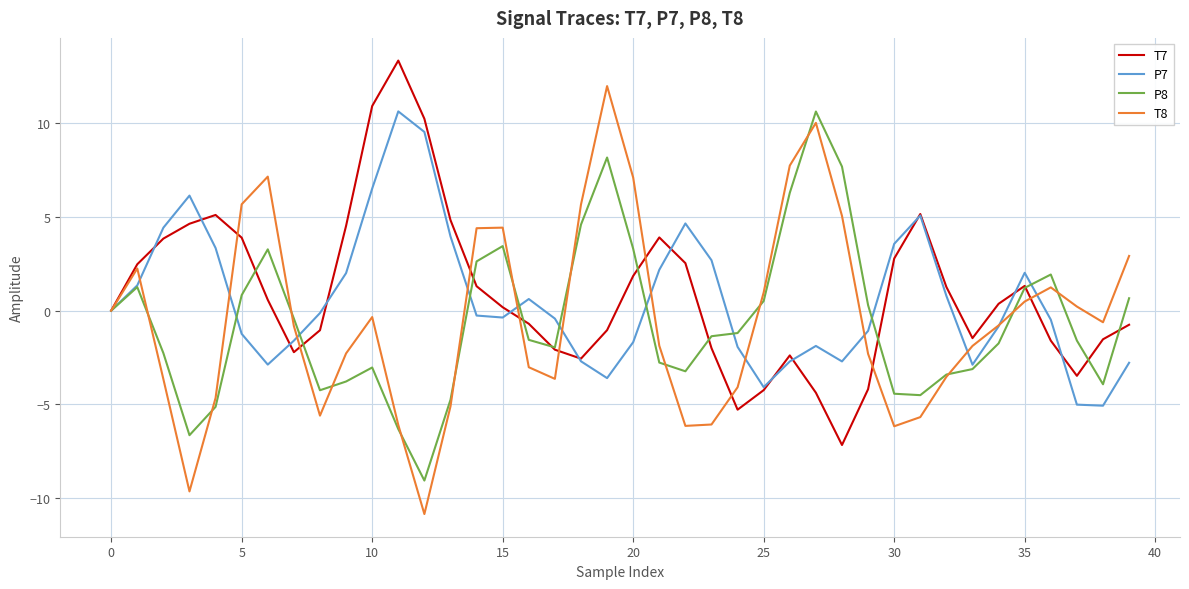

Which series ends up on top after the final intersection of T8 and P7?

T8